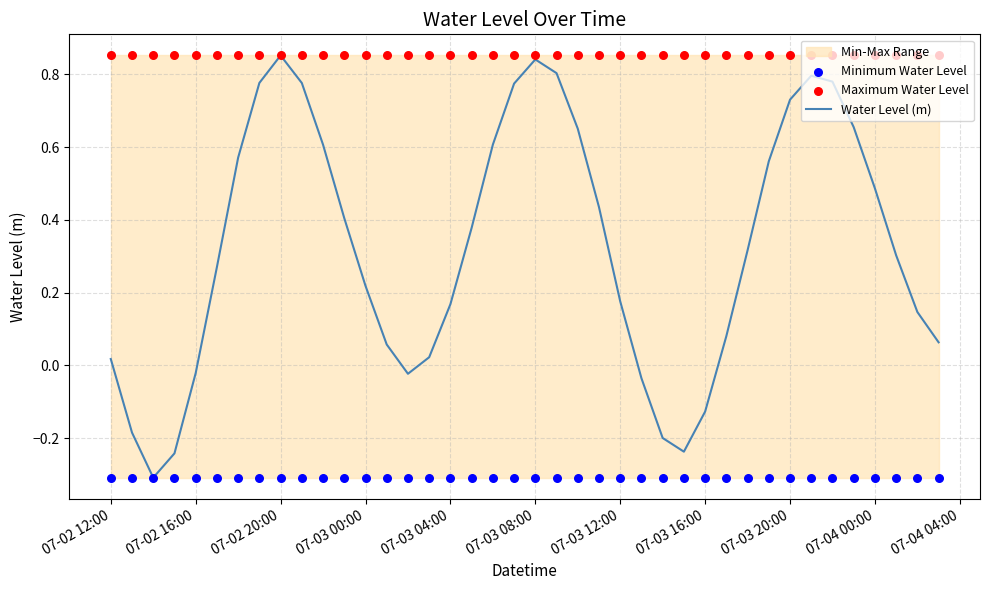

Which series contains the lowest Y value?

Water Level (m)